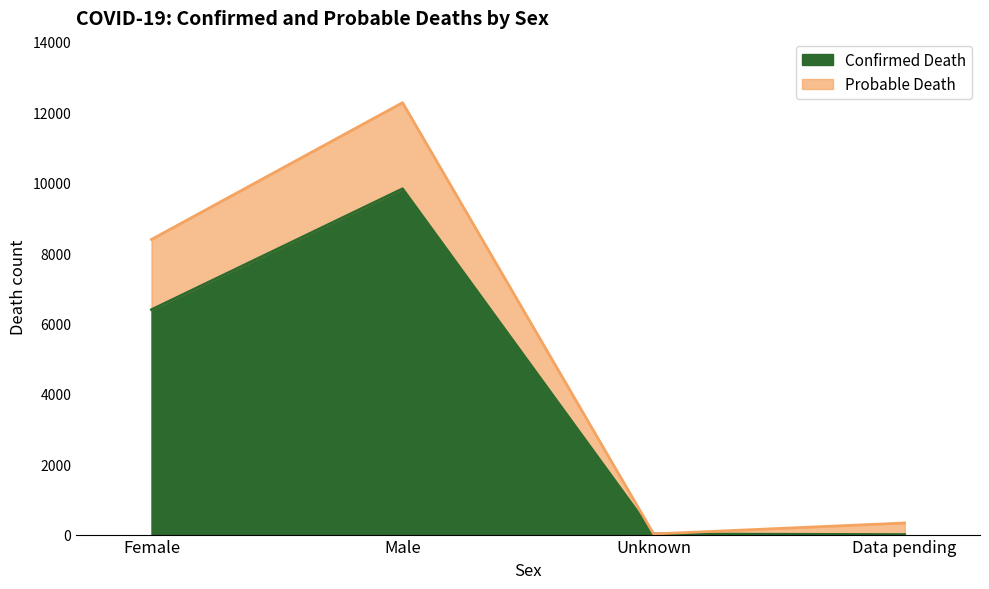

What is the difference between the highest and lowest values at Female?

1995